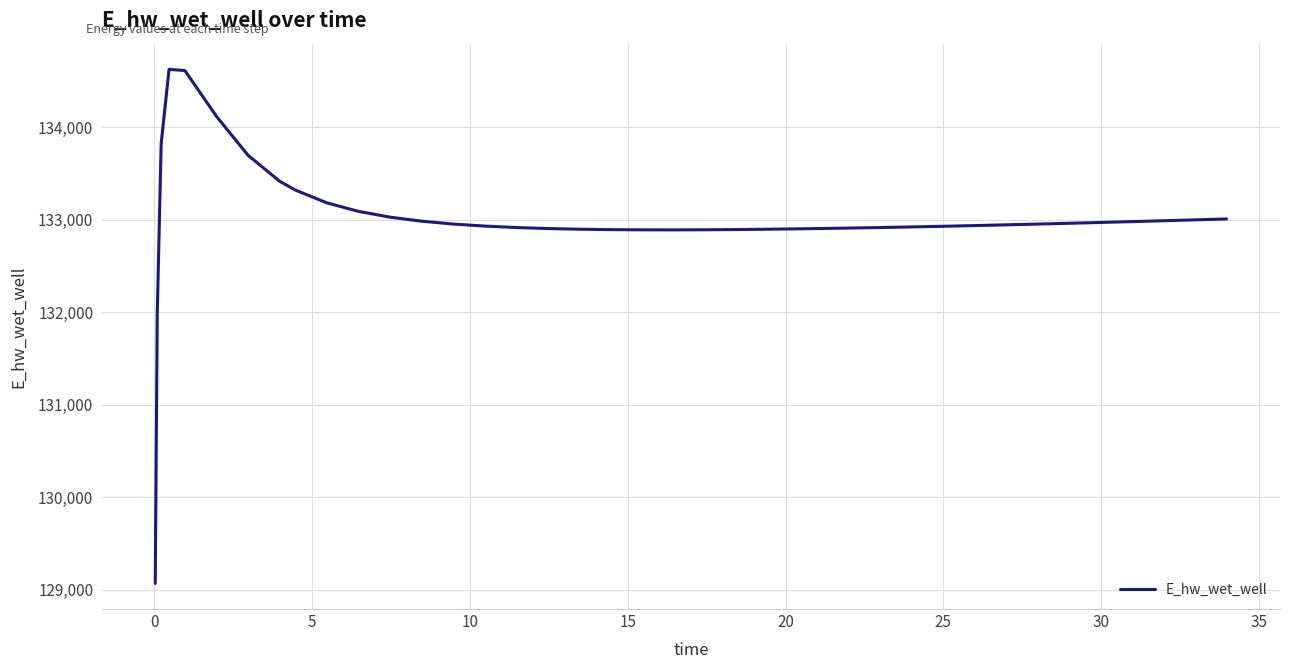

What is the difference between the maximum and minimum values?

5557.7